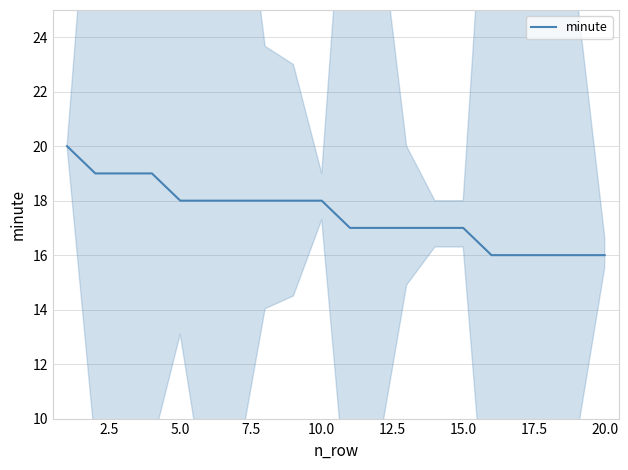

What is the greatest value displayed?

20